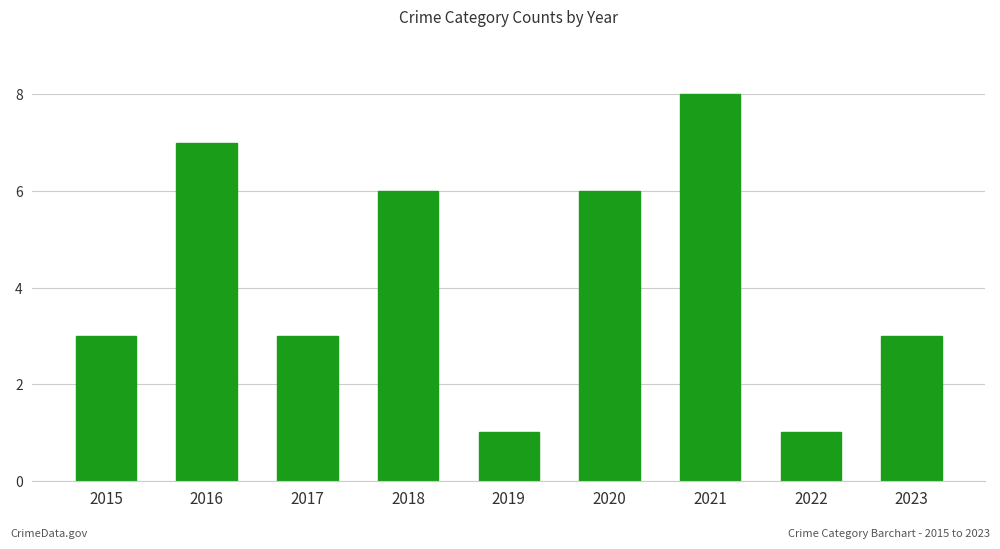

What is the difference between the second highest and second lowest values?

6